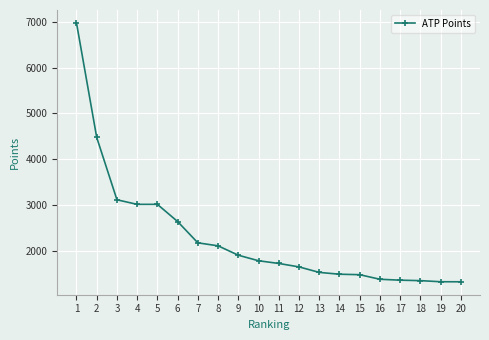

What is the sum of the values at 12 and 16?

3030